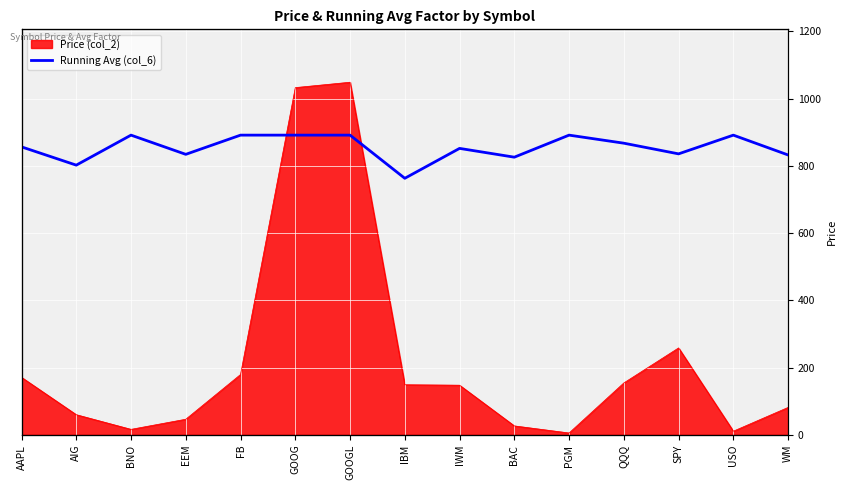

Where is the first local minimum?

AIG